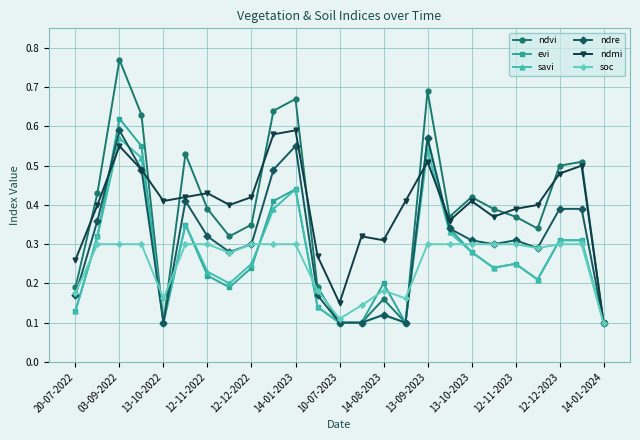

True or false: evi has more than 2 points higher than both neighbors.

True